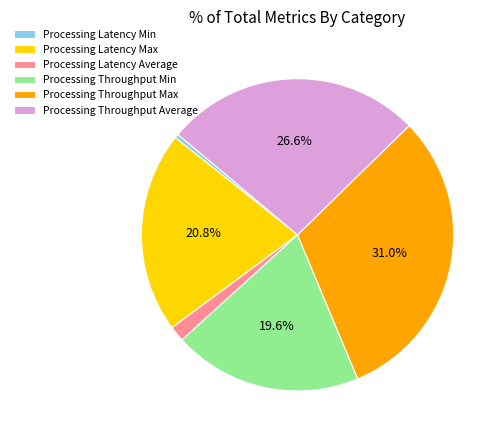

Rank the categories by value from highest to lowest.

Processing Throughput Max, Processing Throughput Average, Processing Latency Max, Processing Throughput Min, Processing Latency Average, Processing Latency Min